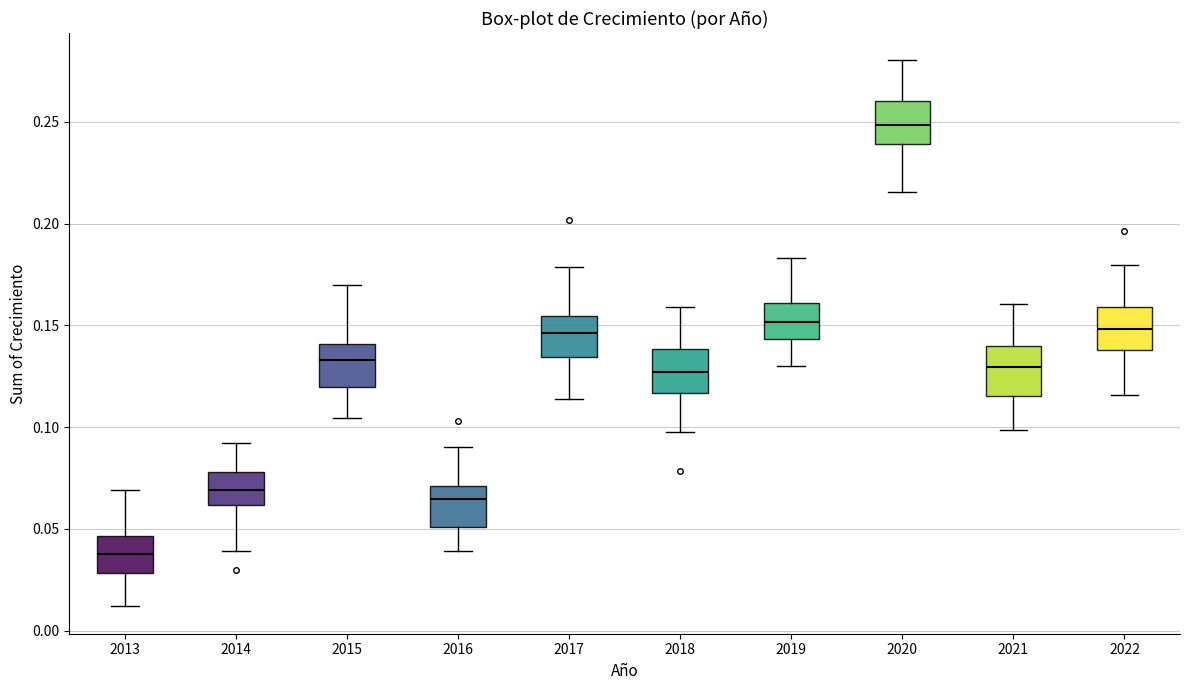

Reading left to right, read every box against the y-axis: the position of its median line, the range the box covers, and the ends of its whiskers. The values are not printed on the chart, so give them approximately, as read against the axis.

2013: median 0.040, box 0.030 to 0.045, whiskers 0.010 to 0.070
2014: median 0.070, box 0.060 to 0.080, whiskers 0.040 to 0.090
2015: median 0.135, box 0.120 to 0.140, whiskers 0.105 to 0.170
2016: median 0.065, box 0.050 to 0.070, whiskers 0.040 to 0.090
2017: median 0.145, box 0.135 to 0.155, whiskers 0.115 to 0.180
2018: median 0.125, box 0.115 to 0.140, whiskers 0.100 to 0.160
2019: median 0.150, box 0.145 to 0.160, whiskers 0.130 to 0.185
2020: median 0.250, box 0.240 to 0.260, whiskers 0.215 to 0.280
2021: median 0.130, box 0.115 to 0.140, whiskers 0.100 to 0.160
2022: median 0.150, box 0.140 to 0.160, whiskers 0.115 to 0.180